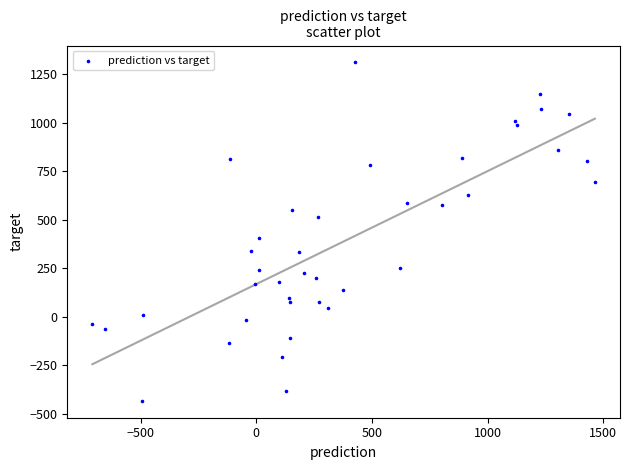

What Y value in the scatter plot is closest to 438?

404.6